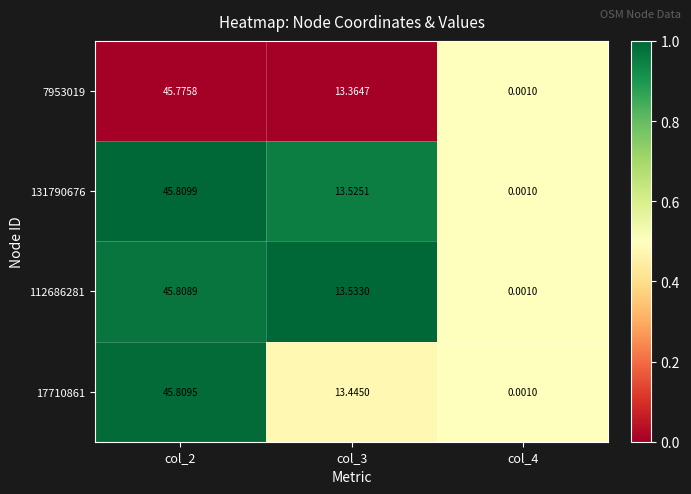

Is the value of 7953019 at col_3 greater than the value of 112686281 at col_2?

No